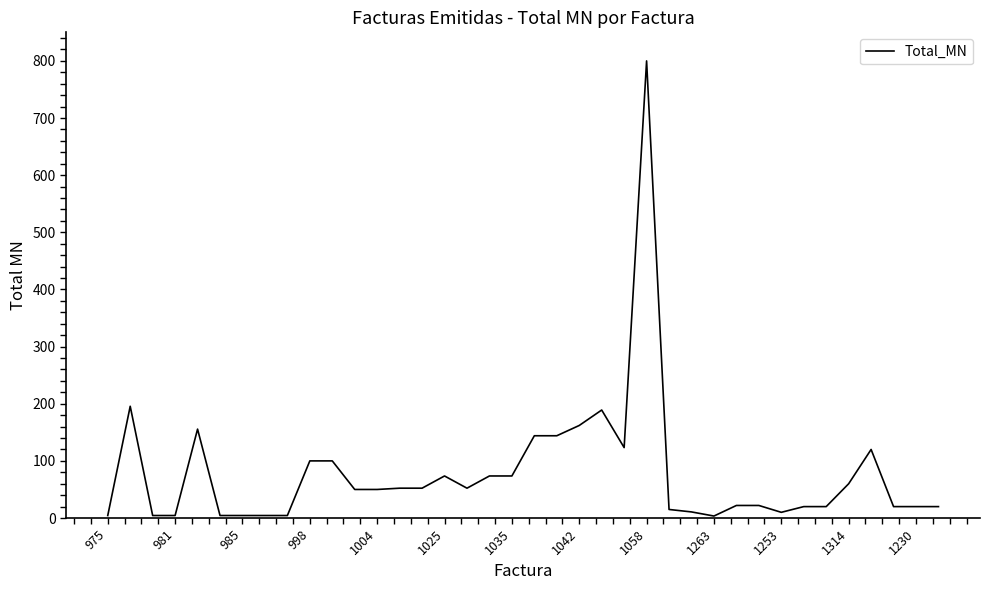

What is the difference between the maximum and minimum values?

796.5